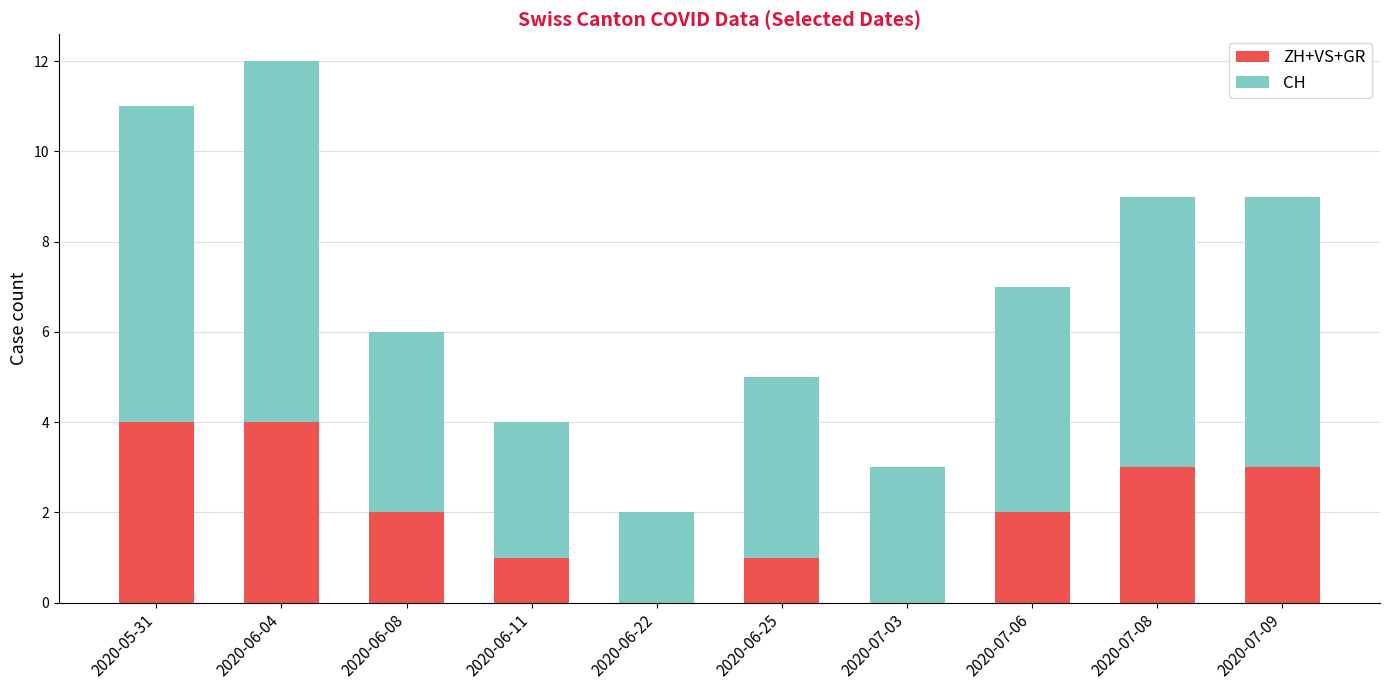

True or false: ZH+VS+GR has a value of 0 at 2020-06-22.

True